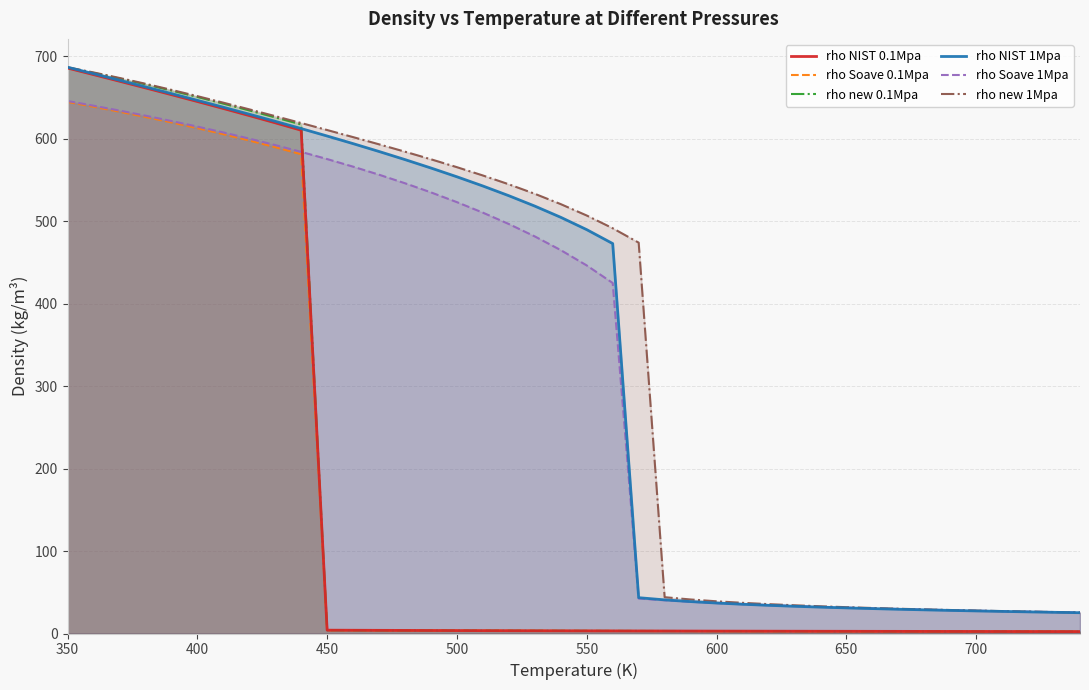

What is the greatest value displayed?

687.0